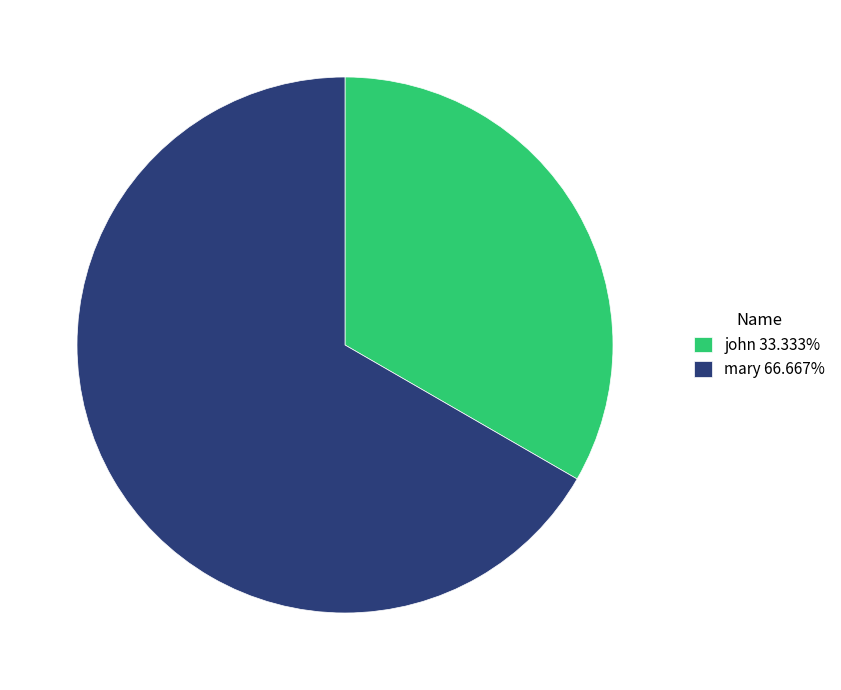

Which category has the smallest portion of the pie?

john